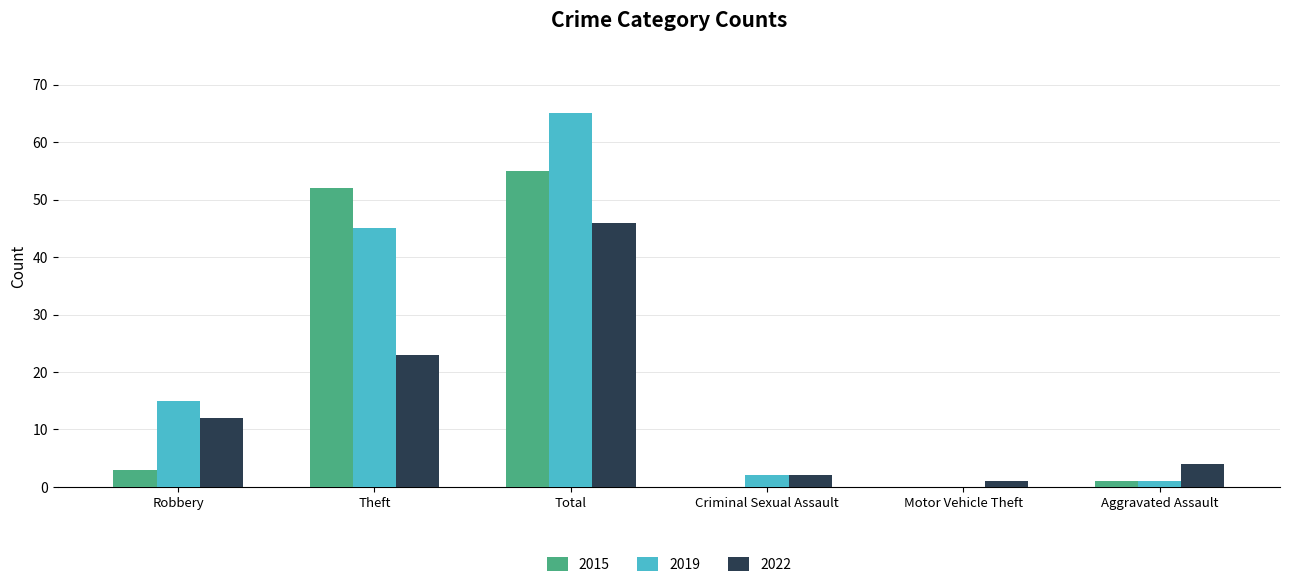

What are all the series names shown in the legend?

2015, 2019, 2022